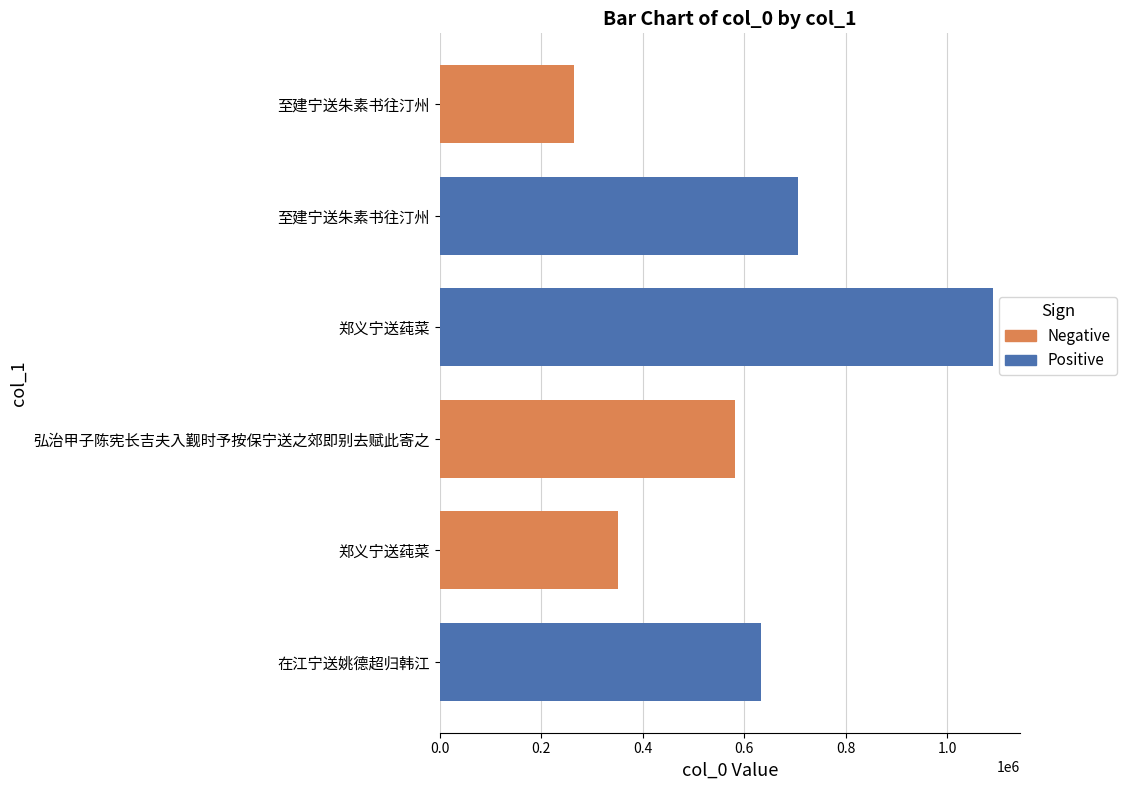

Which category has the lowest value across all series?

至建宁送朱素书往汀州